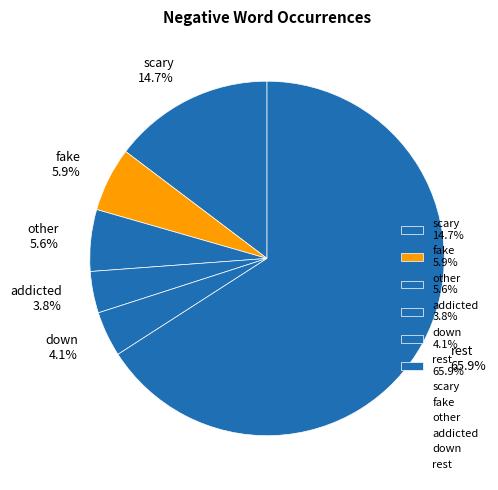

What is the largest slice in the pie chart?

rest 65.9%